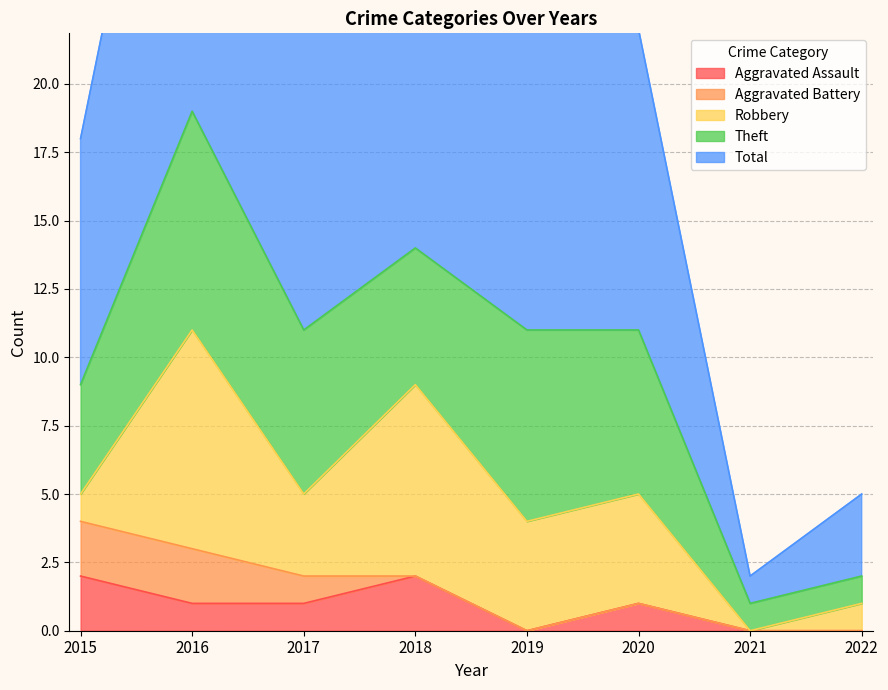

Which category has the highest value in the Theft series?

2016